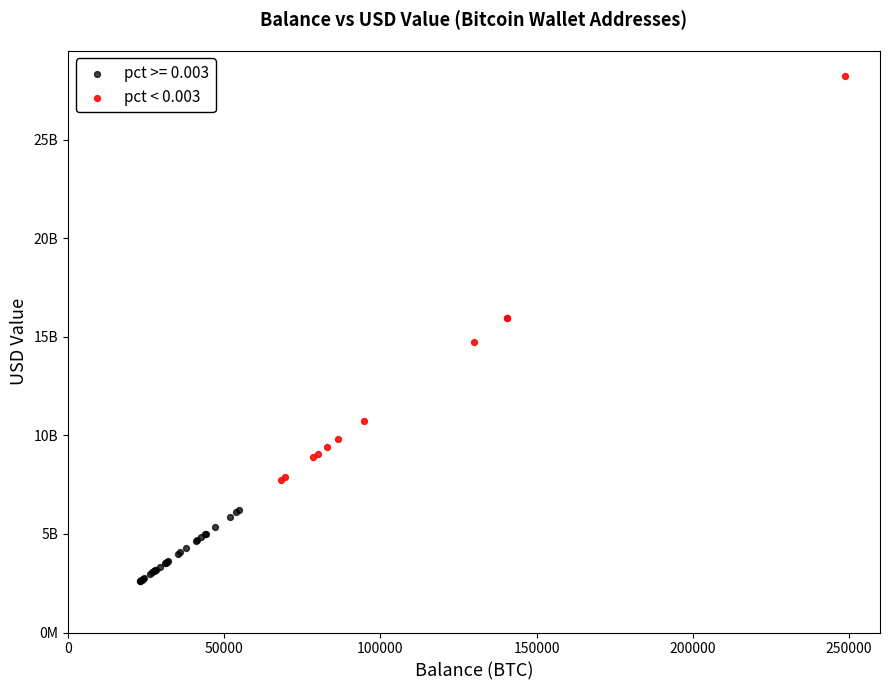

What are all the series names shown in the legend?

pct >= 0.003, pct < 0.003